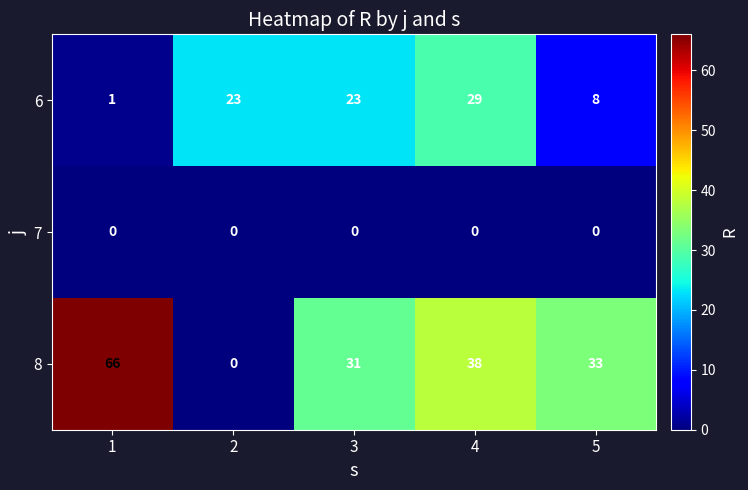

What is the sum of all 6 values?

84